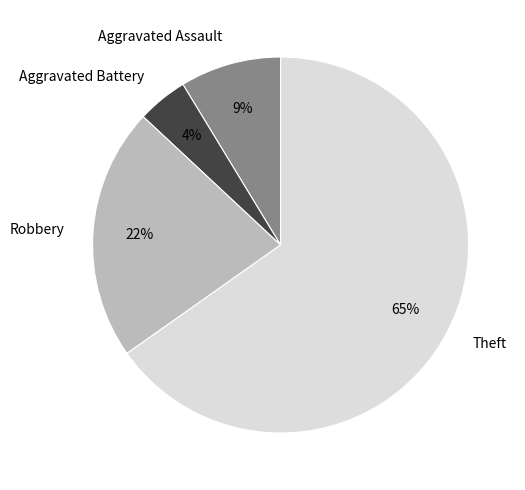

Is there a majority slice in this chart?

Yes